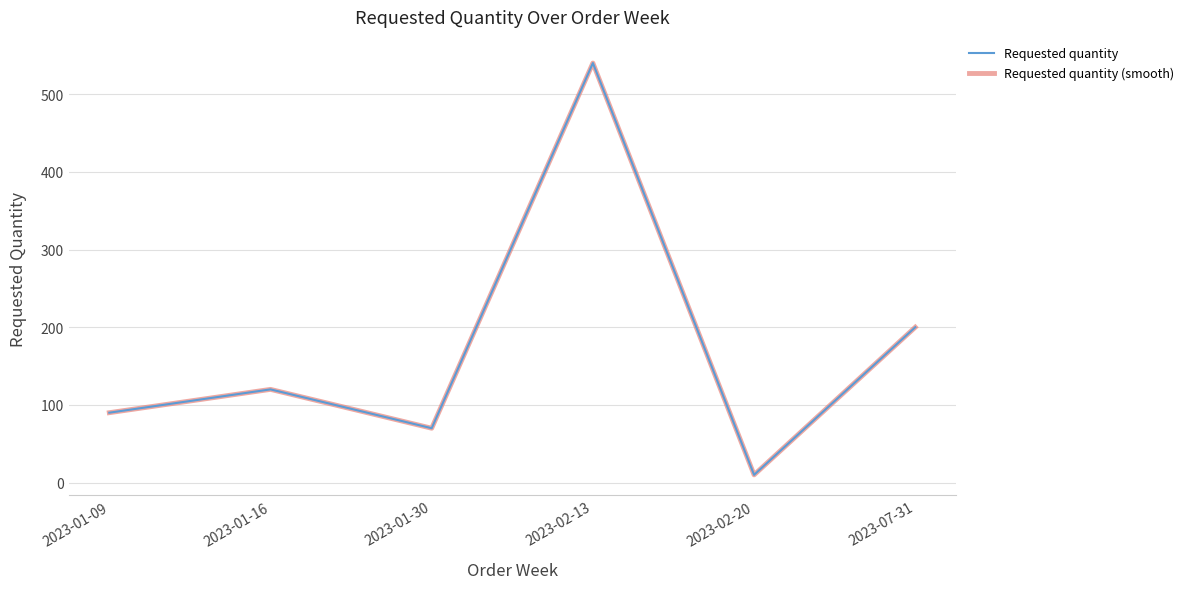

Which series has the widest spread of values?

Requested quantity